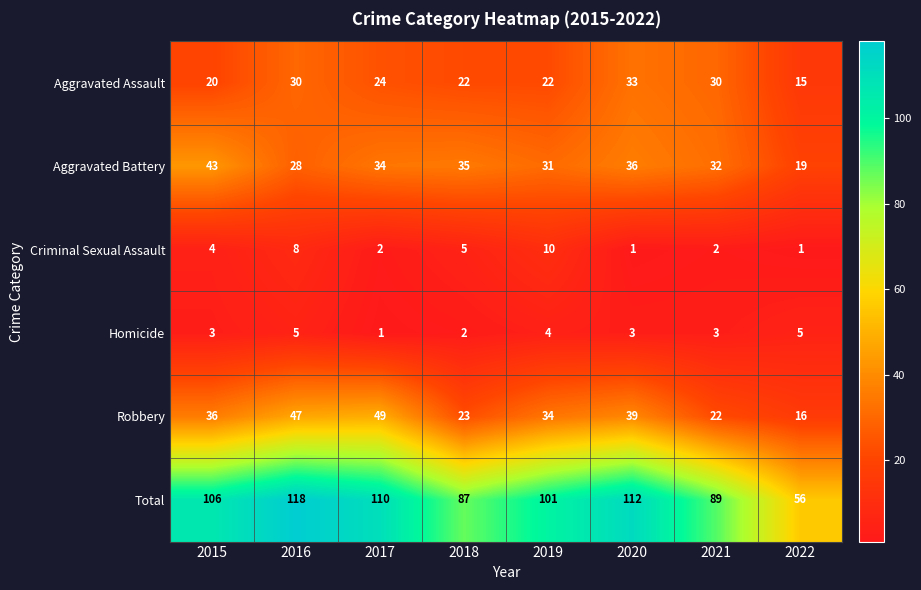

Which category has the highest value in the Total series?

2016